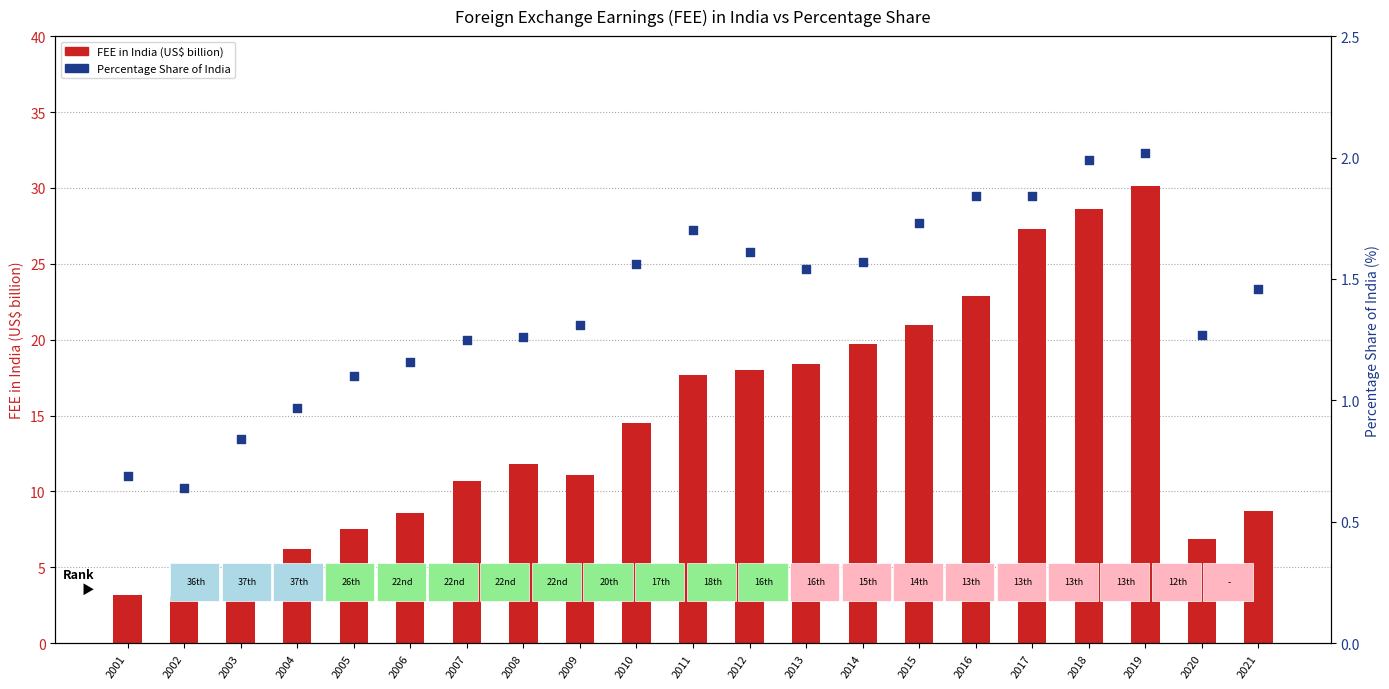

Which series contains the highest Y value?

FEE in India (US$ billion)